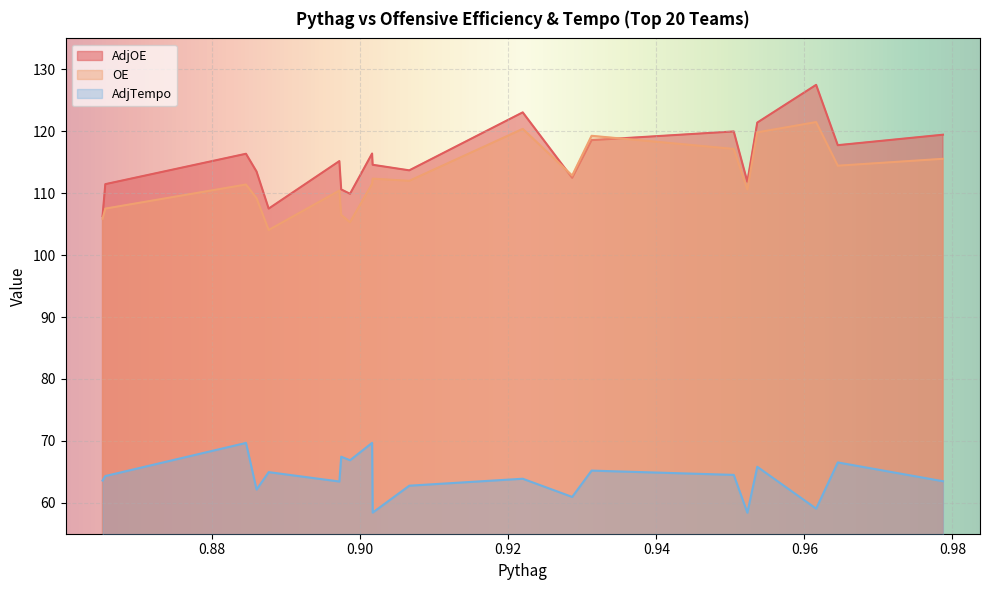

Rank the series at Wisconsin from lowest to highest value.

AdjTempo, OE, AdjOE